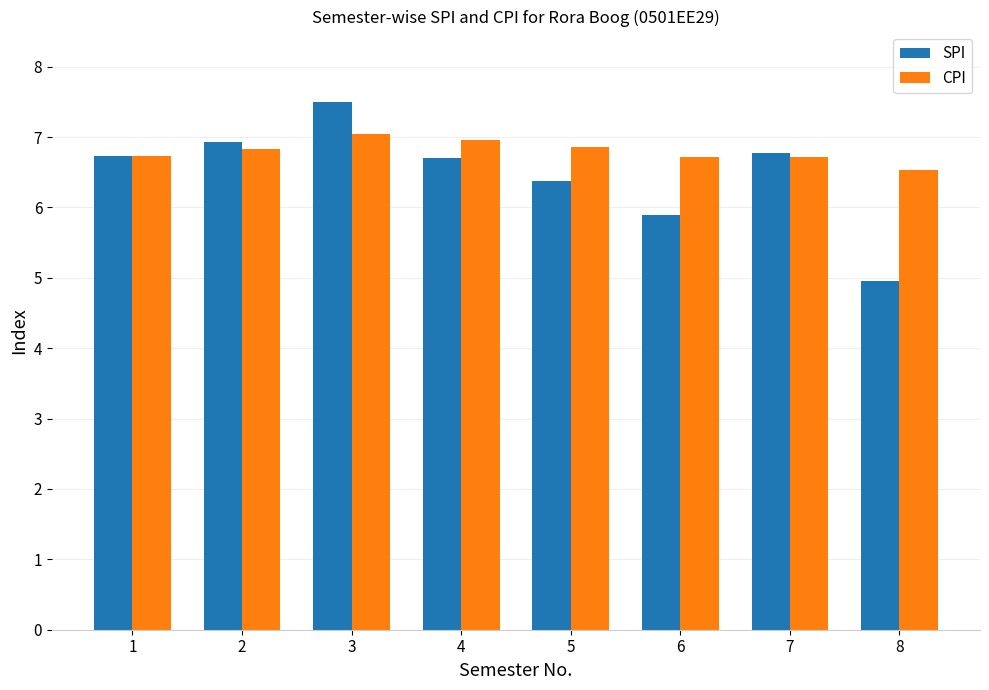

What is the difference between the second highest and second lowest values in the CPI series?

0.2